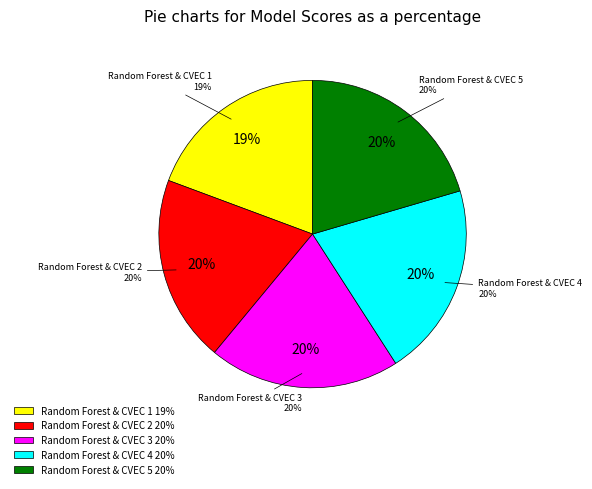

Count the number of slices in the pie.

5